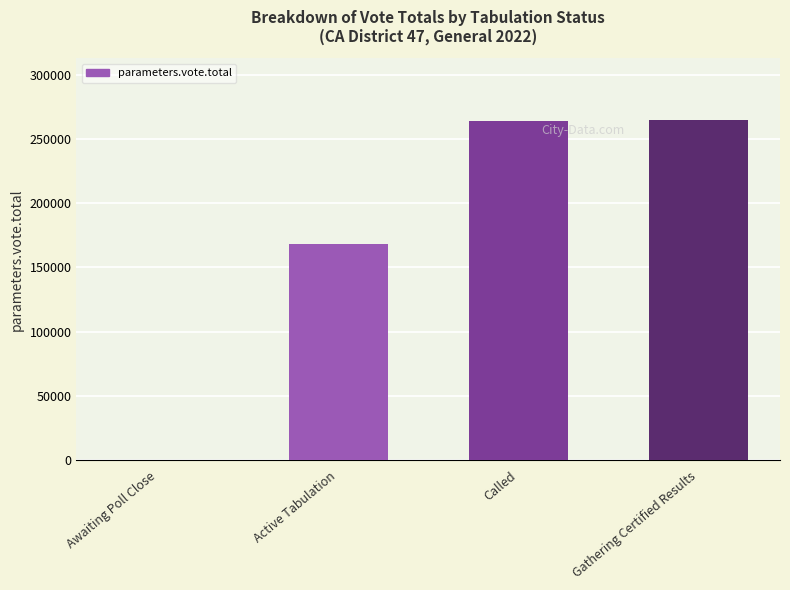

What is the ratio of the value at Gathering Certified Results to the value at Active Tabulation?

1.6